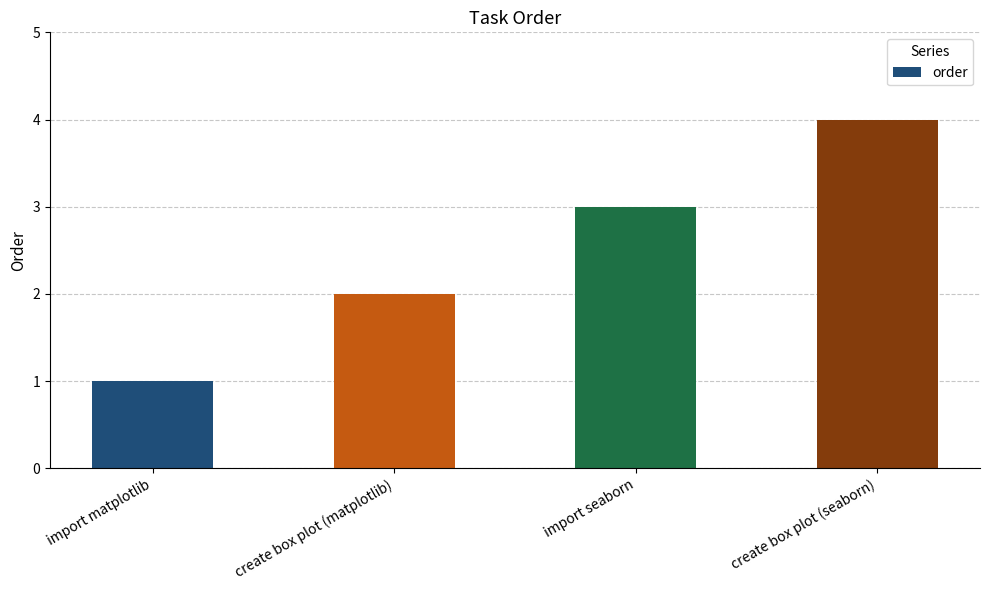

Are the bars grouped side by side (vs. stacked)?

No